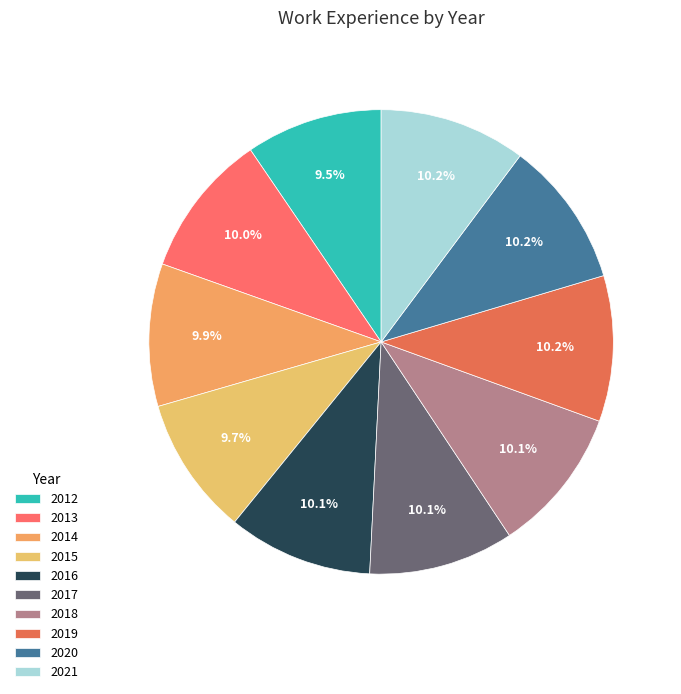

What is the ratio of the value at 2017 to the value at 2013?

1.0